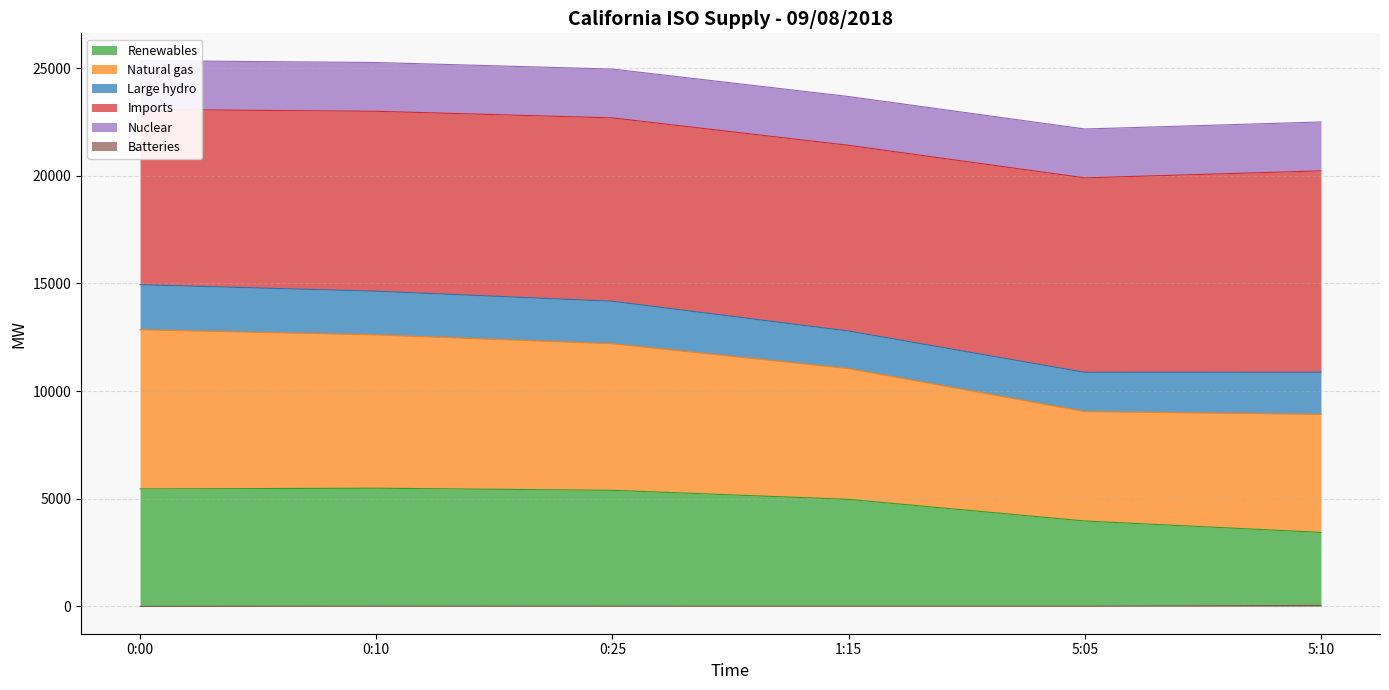

What is the lowest value of the Renewables series?

3428